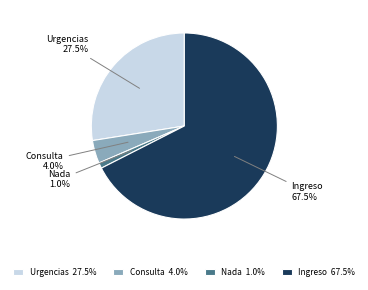

Is there a majority slice in this chart?

Yes